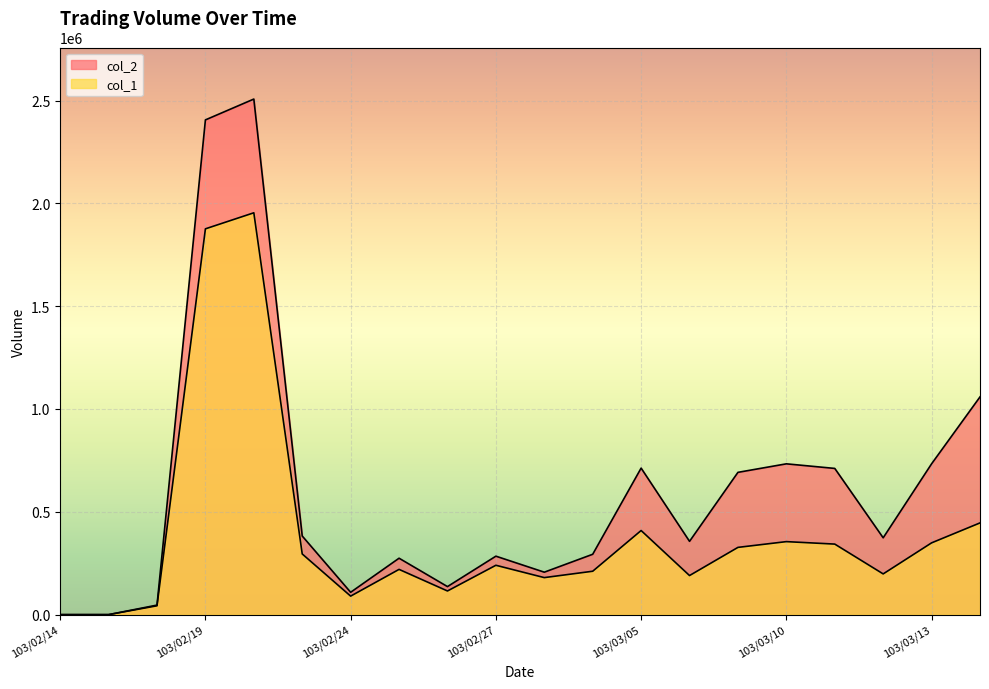

Is it true that col_1 equals 1954000 at 103/02/20?

True